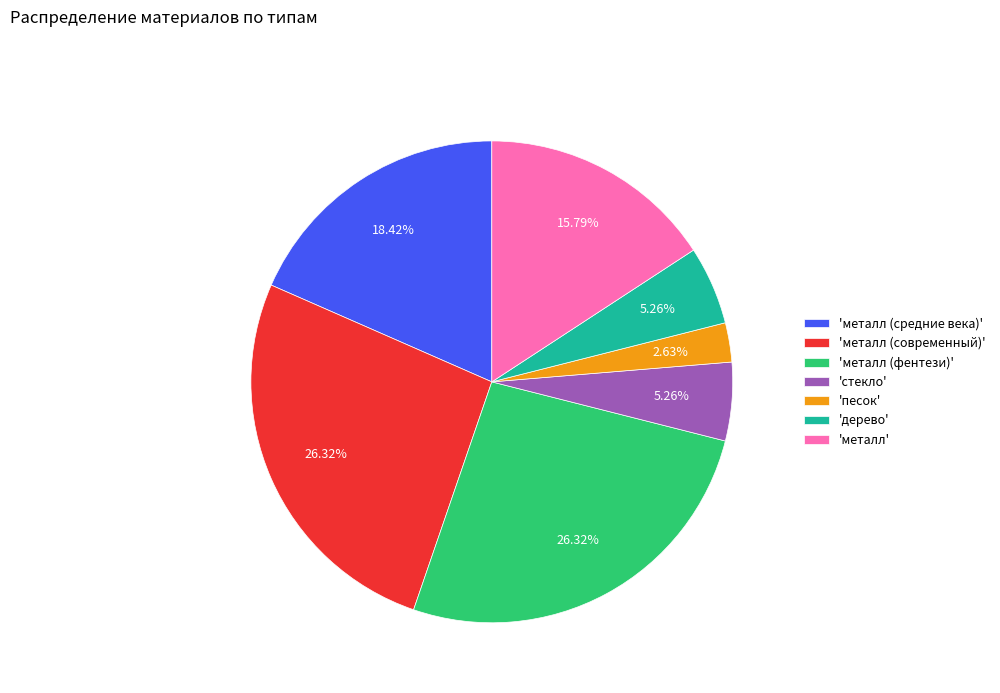

Is the sum of 'песок' and 'металл (средние века)' greater than half?

No